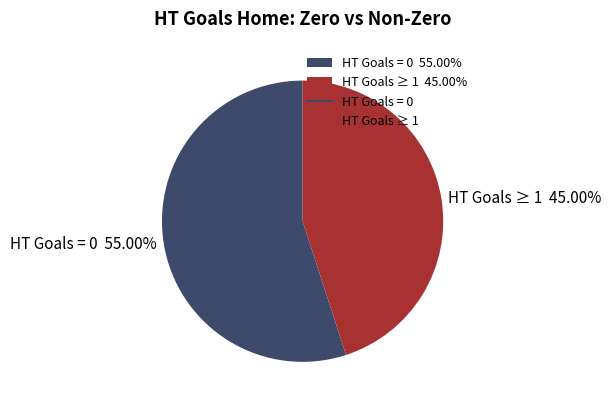

To the nearest percent, what is the difference between the largest and smallest slice percentages?

10%